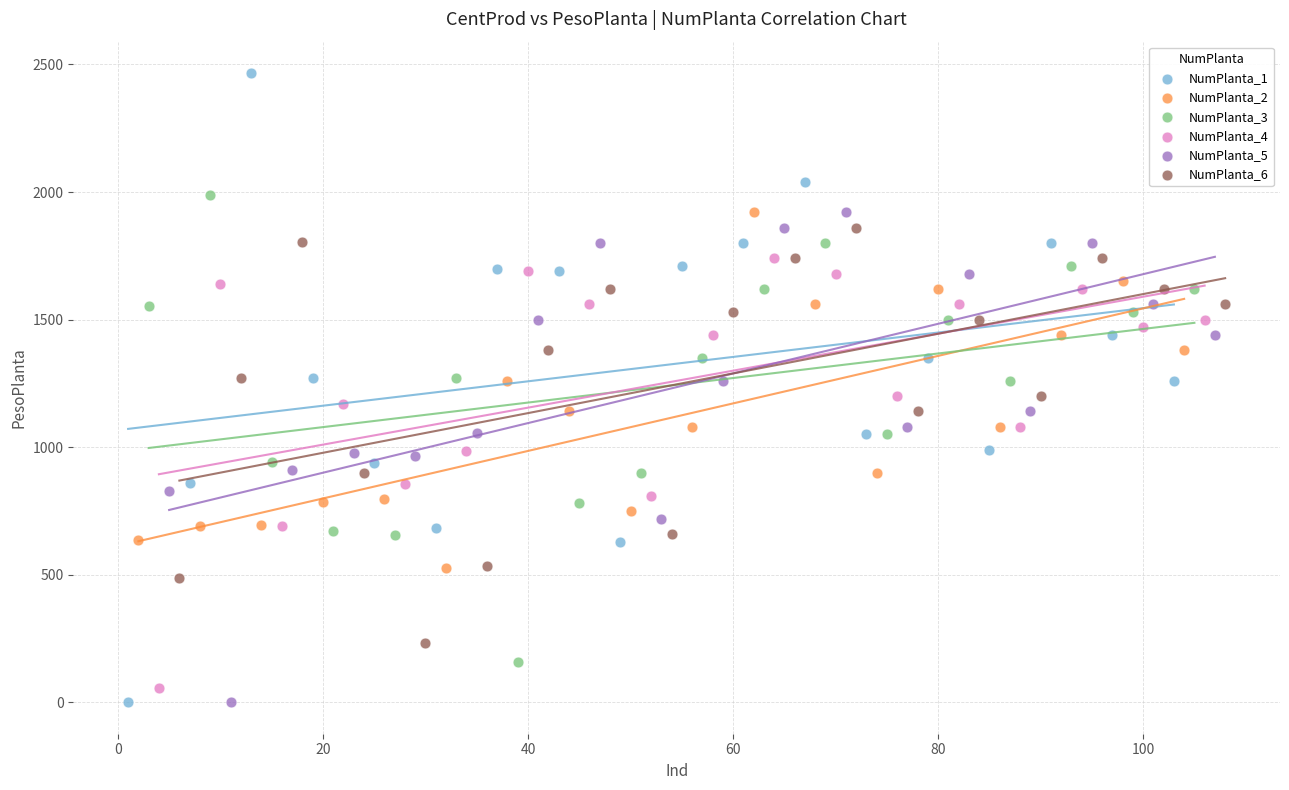

What are all the series names shown in the legend?

NumPlanta_1, NumPlanta_2, NumPlanta_3, NumPlanta_4, NumPlanta_5, NumPlanta_6